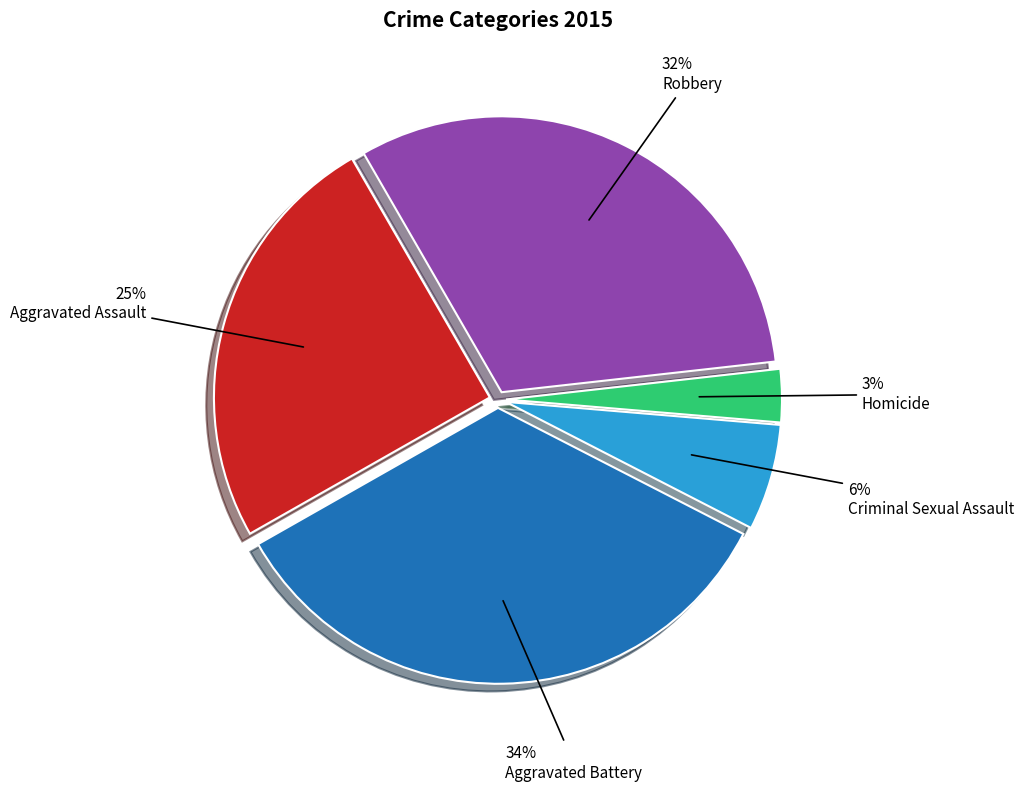

Which has a higher value, Aggravated Battery or Robbery?

Aggravated Battery